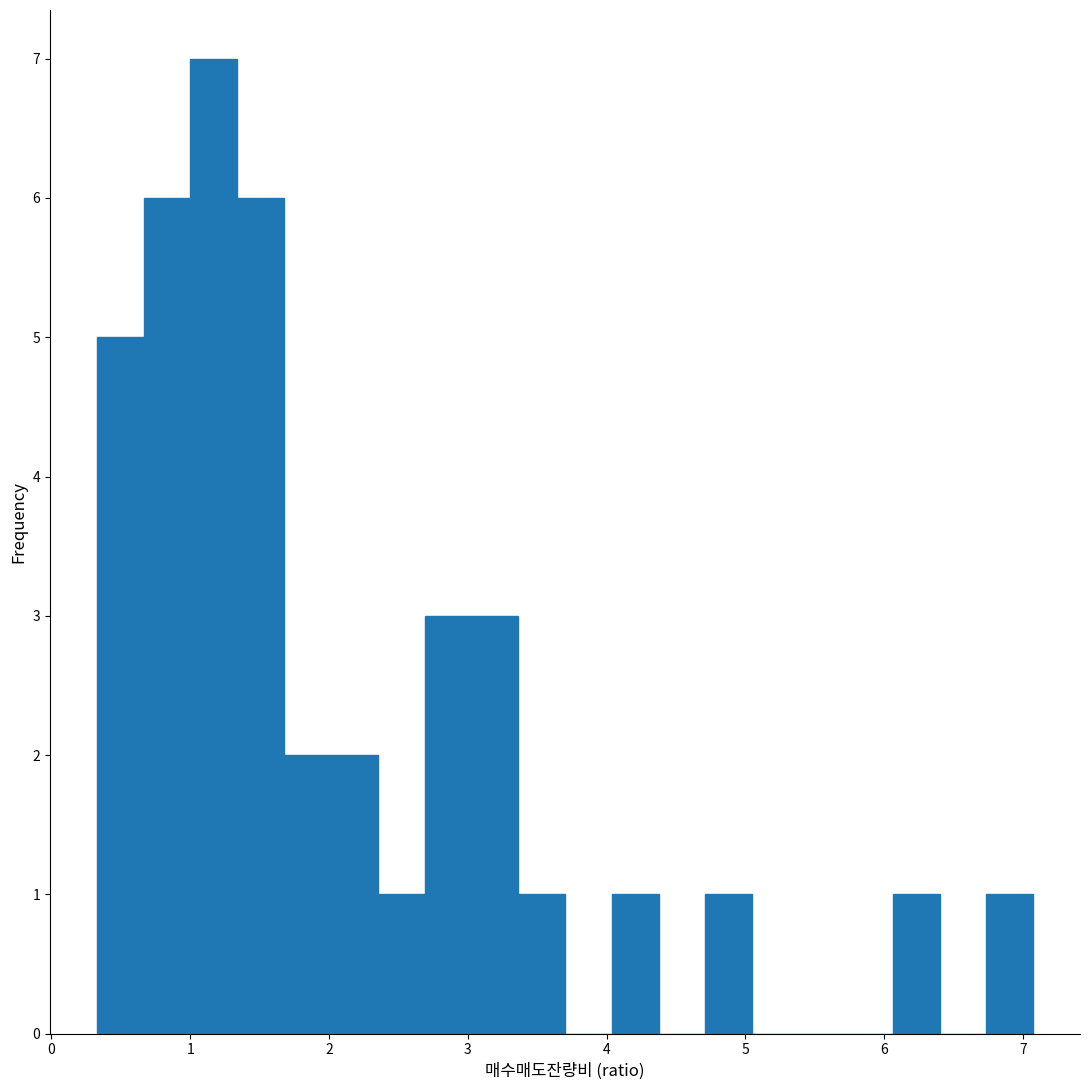

Read against the x-axis, roughly where is the centre of the tallest bar?

1.2